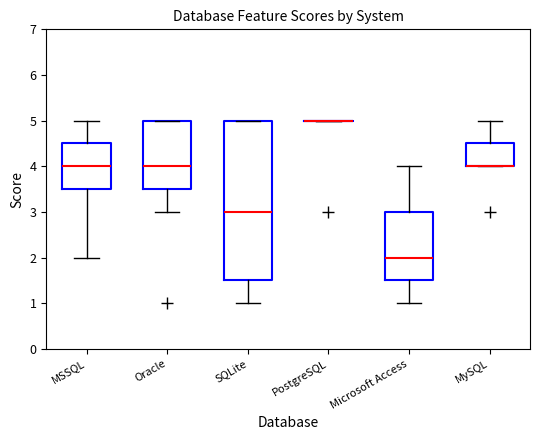

Comparing the boxes themselves (not the whiskers), which one is the tallest?

SQLite